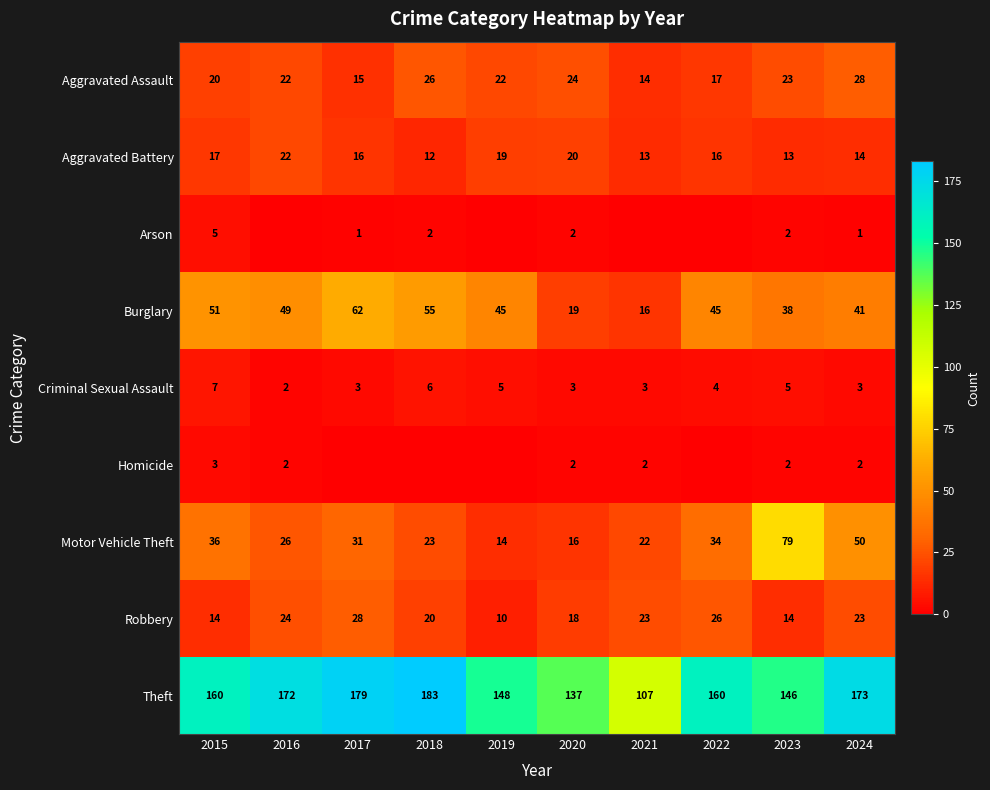

Which category has the lowest value in the Aggravated Assault series?

2021